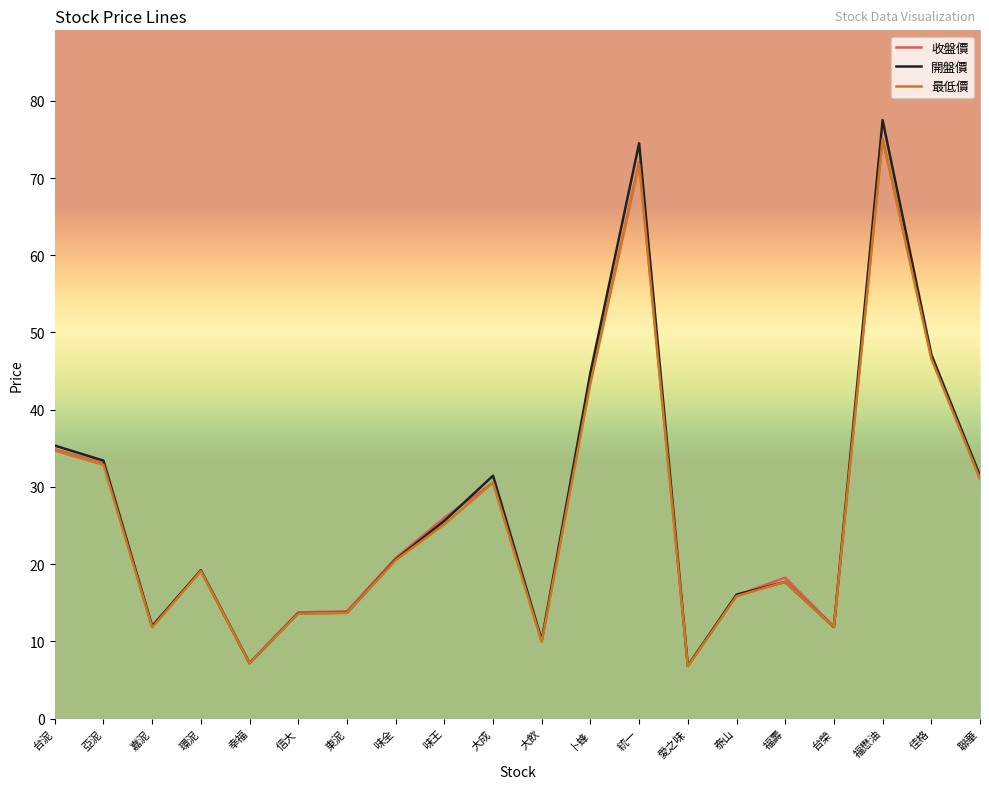

At which category is the sum across all series the highest?

福懋油